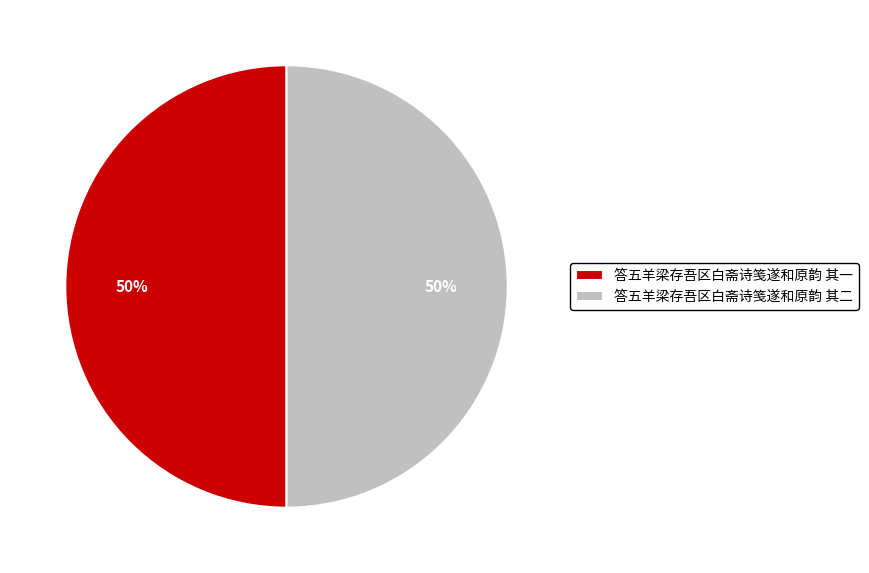

The 答五羊梁存吾区白斋诗笺遂和原韵 其二 slice represents 42% of the pie. True or false?

False